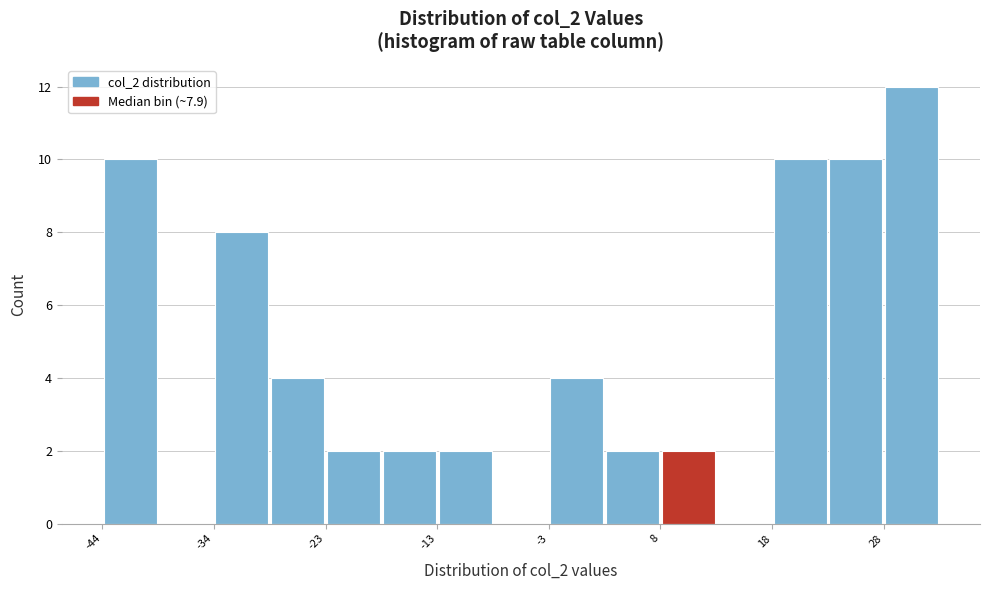

Read against the x-axis, roughly where is the centre of the tallest bar?

30